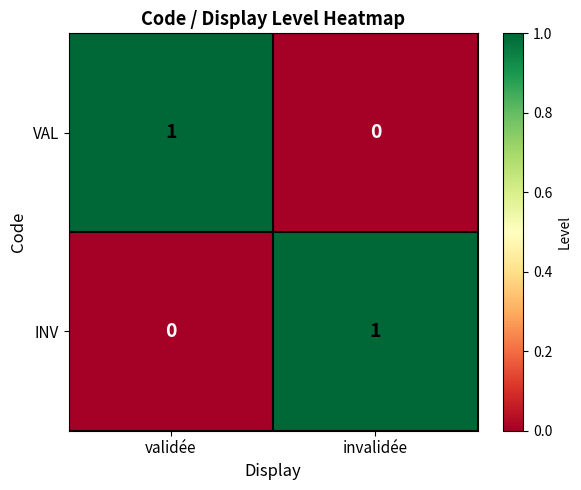

Reading right to left, list all the values displayed in this chart.

VAL: 0	1
INV: 1	0